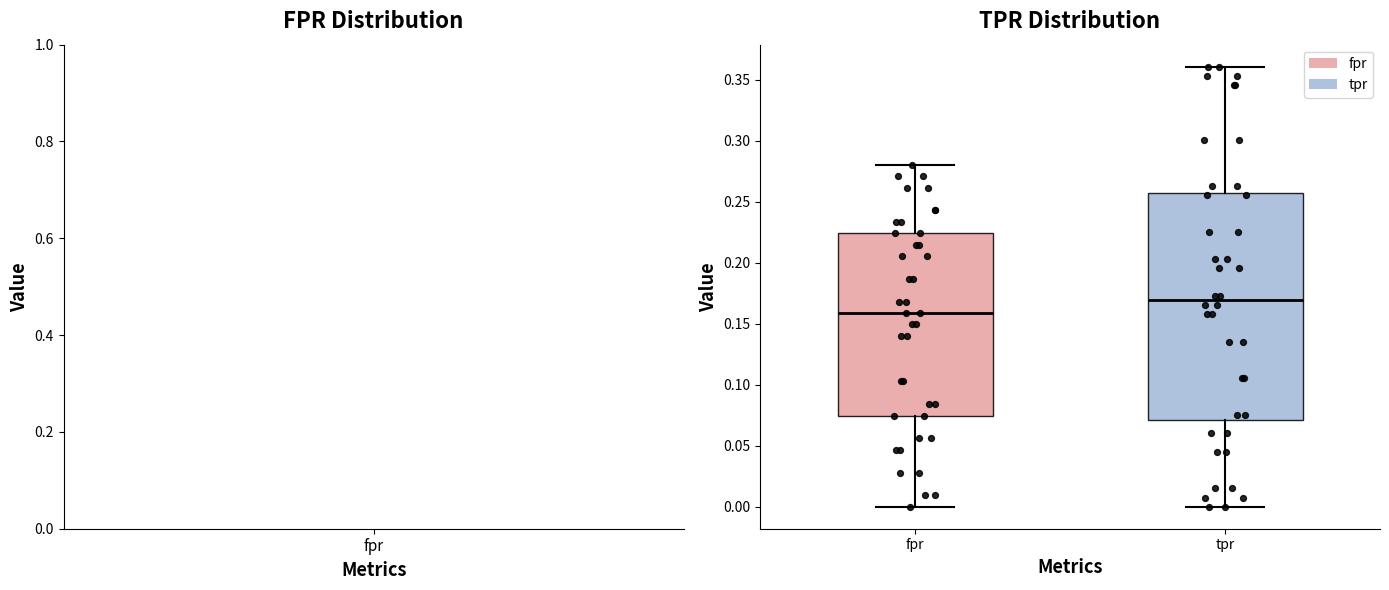

Which box's median line is the highest?

tpr